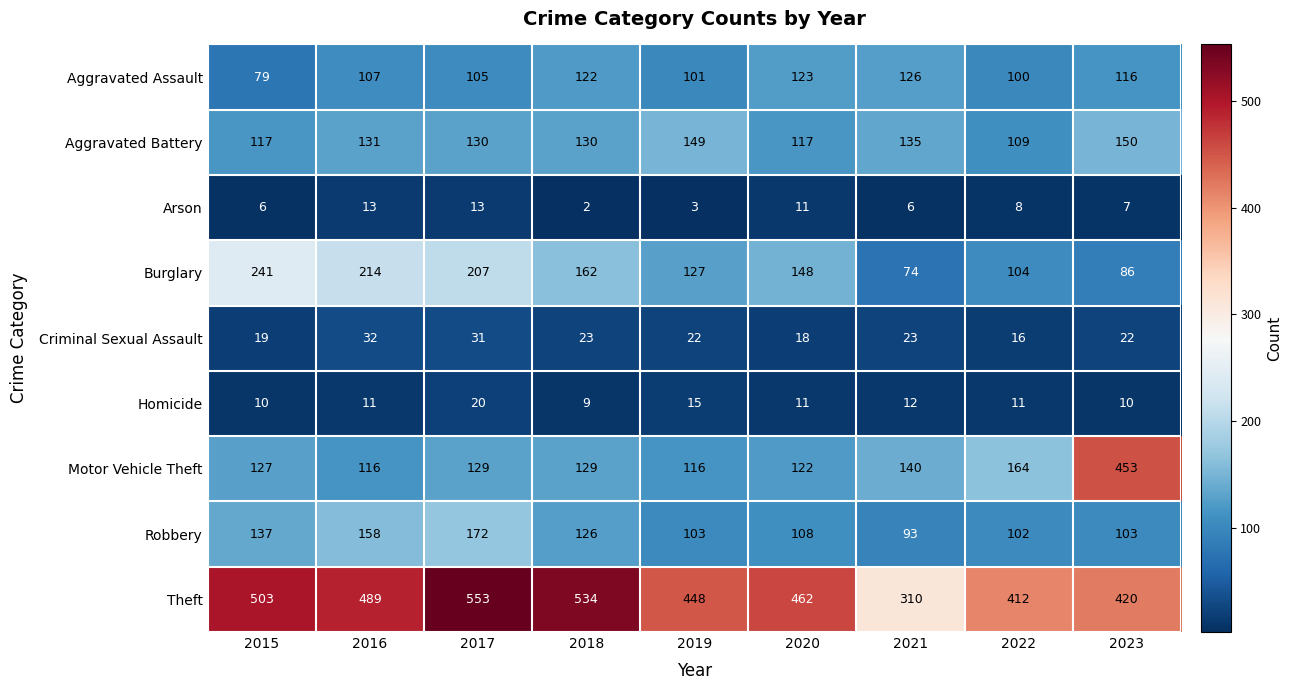

At how many categories does at least one series exceed 332?

8